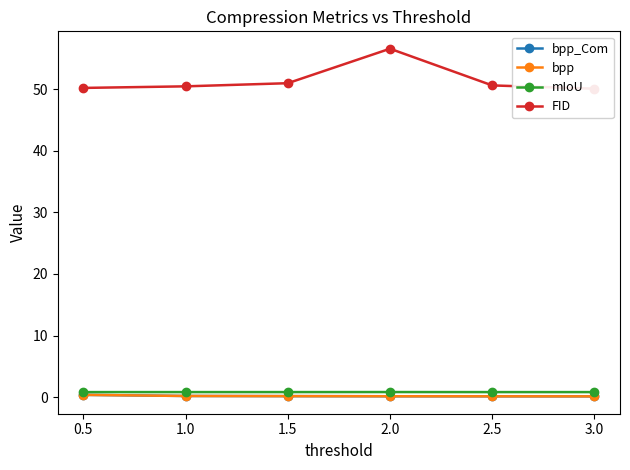

True or false: bpp_Com and mIoU intersect in this chart.

False